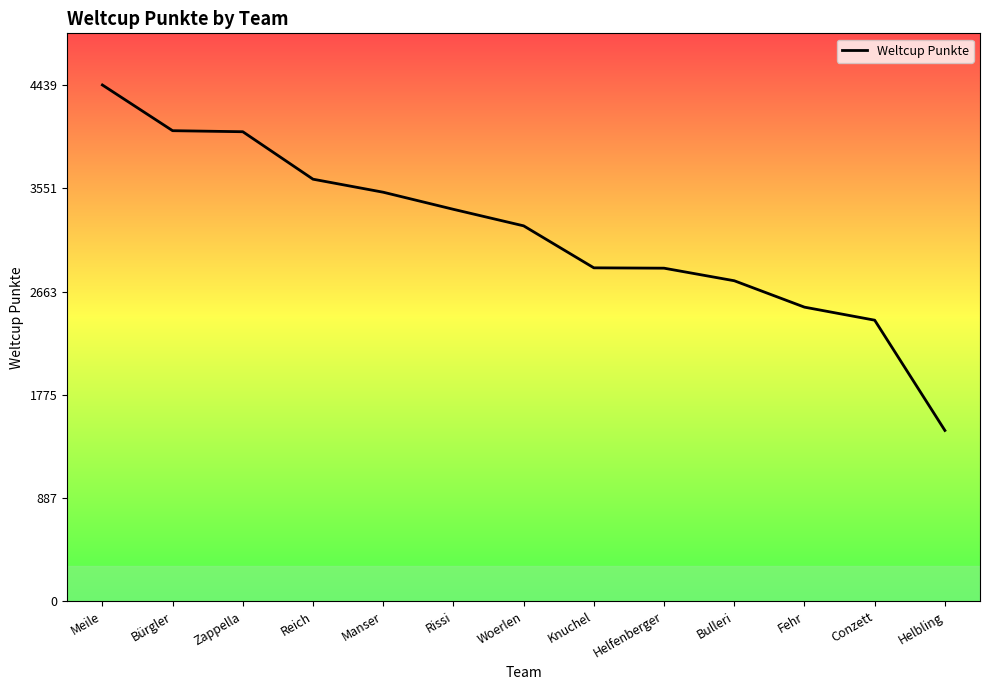

At which category does the chart reach its minimum across all series?

Helbling